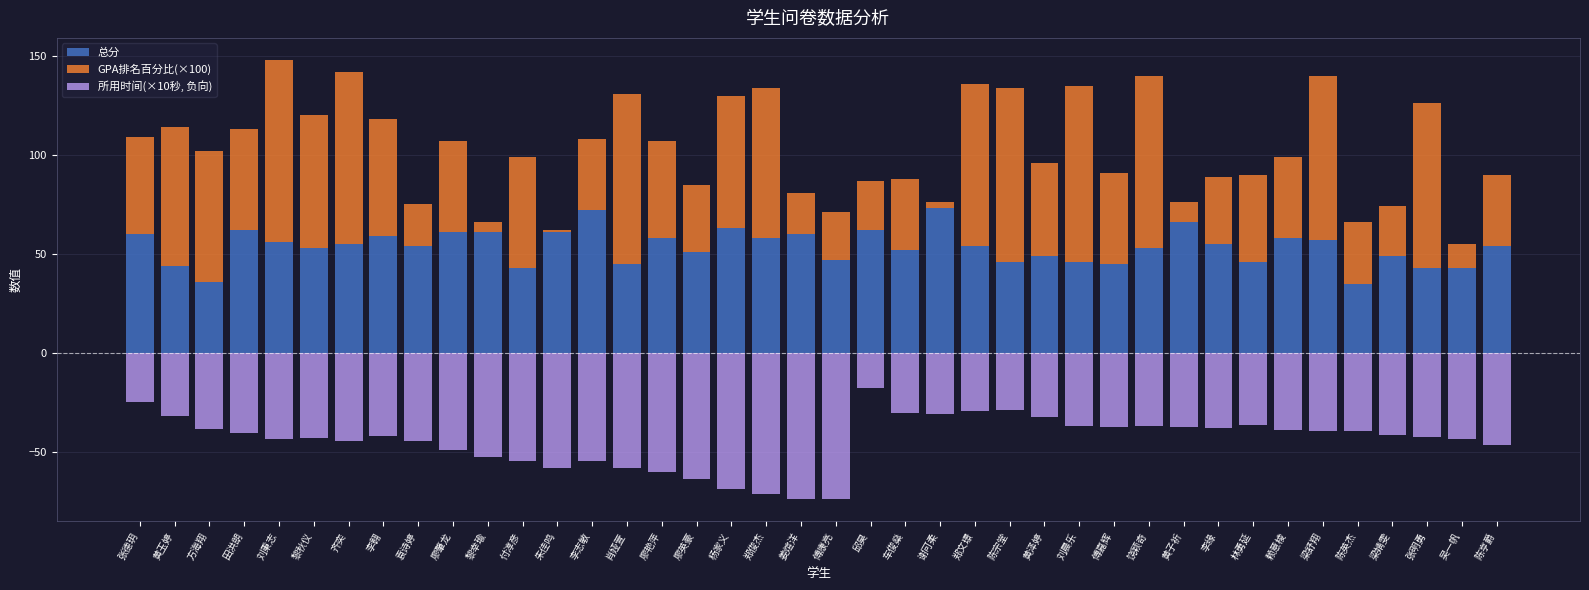

At 田洪朗, list the series in order from largest to smallest.

总分, GPA排名百分比(×100), 所用时间(×10秒, 负向)